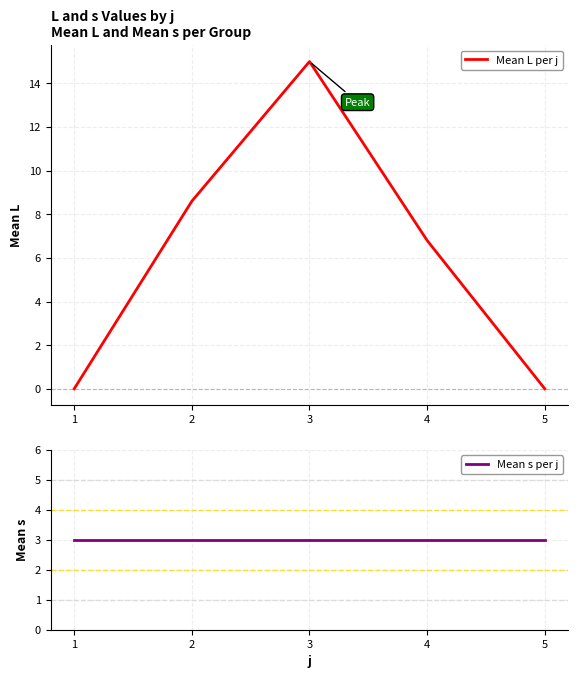

Between 5 and 2, which is larger?

2